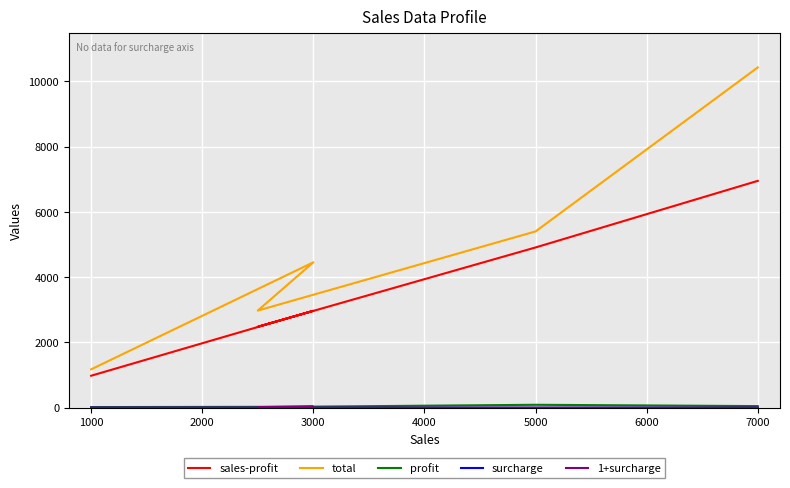

What are all the series names shown in the legend?

sales-profit, total, profit, surcharge, 1+surcharge